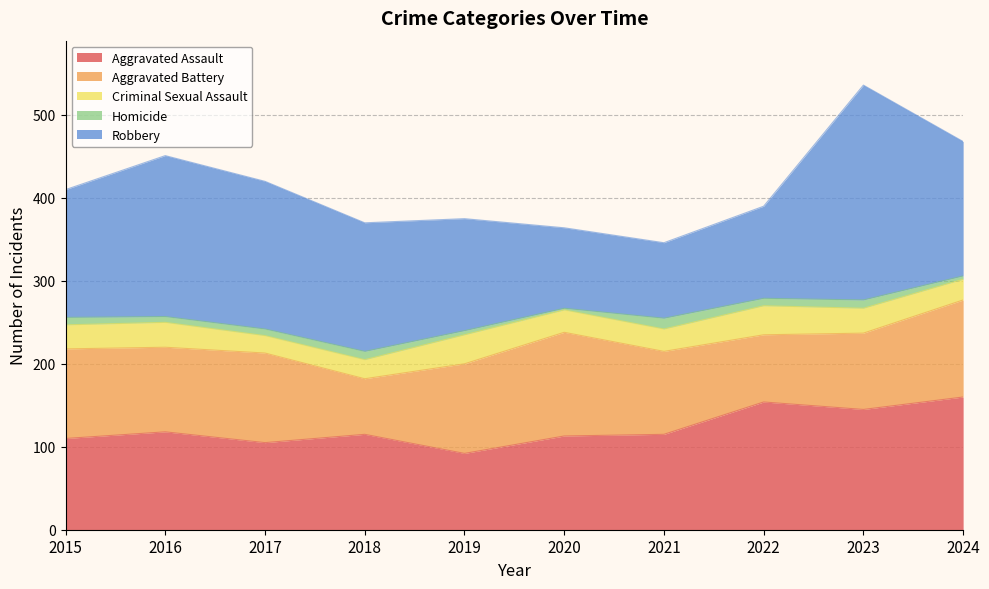

List the labels in order of Homicide value, smallest first.

2020, 2024, 2019, 2016, 2017, 2015, 2022, 2018, 2023, 2021